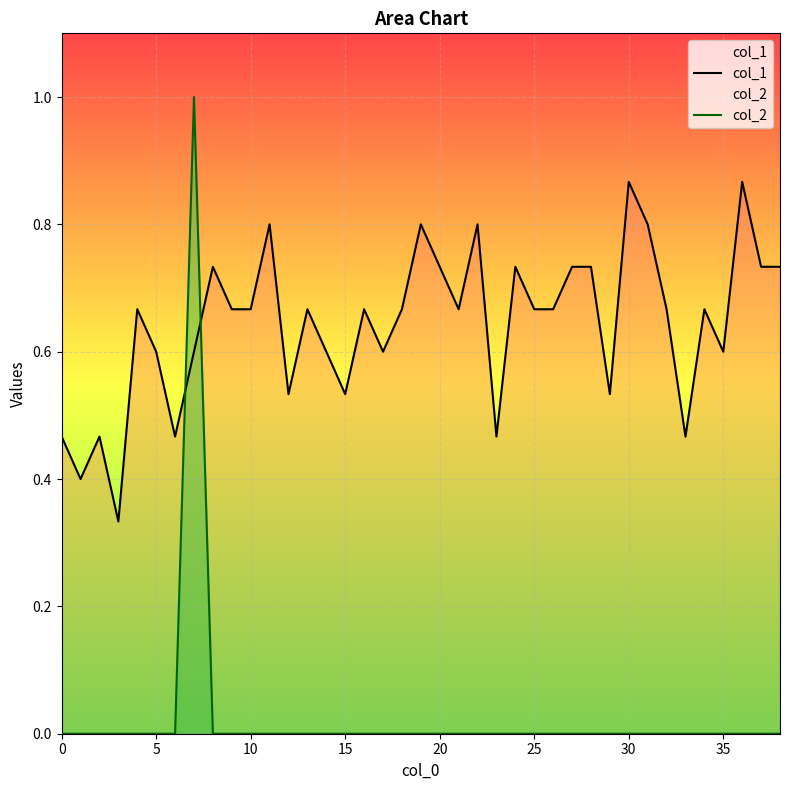

Which series changed the most between 36 and 38?

col_1